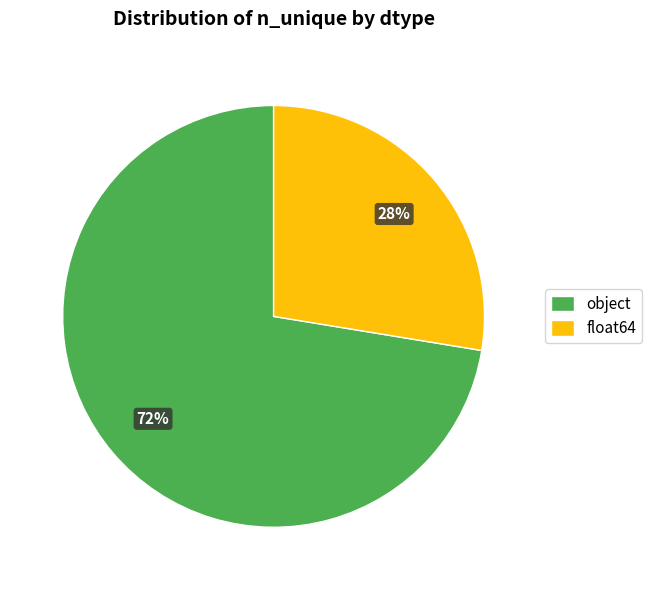

To the nearest percent, what is the average slice percentage?

50%